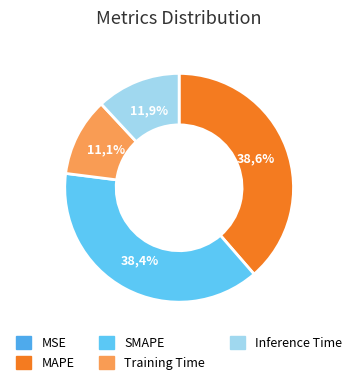

To the nearest percent, what is the difference between the Training Time and Inference Time slice percentages?

1%